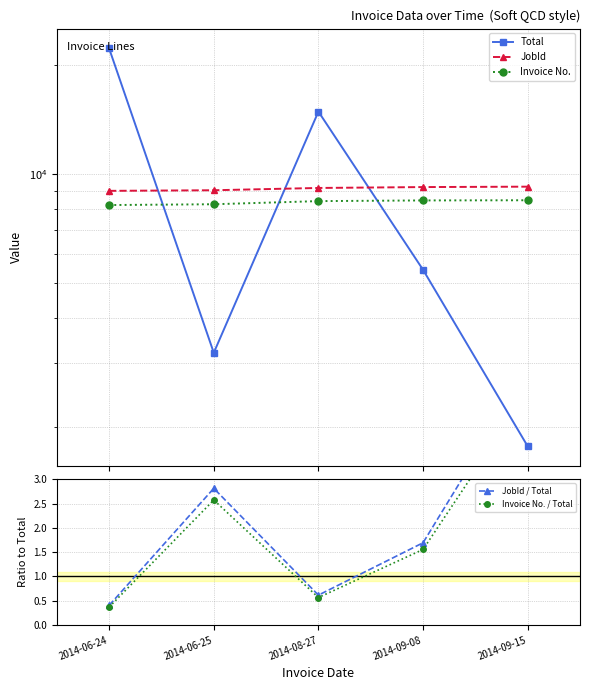

What is the value of the Total point at the 2nd from the left?

3210.2